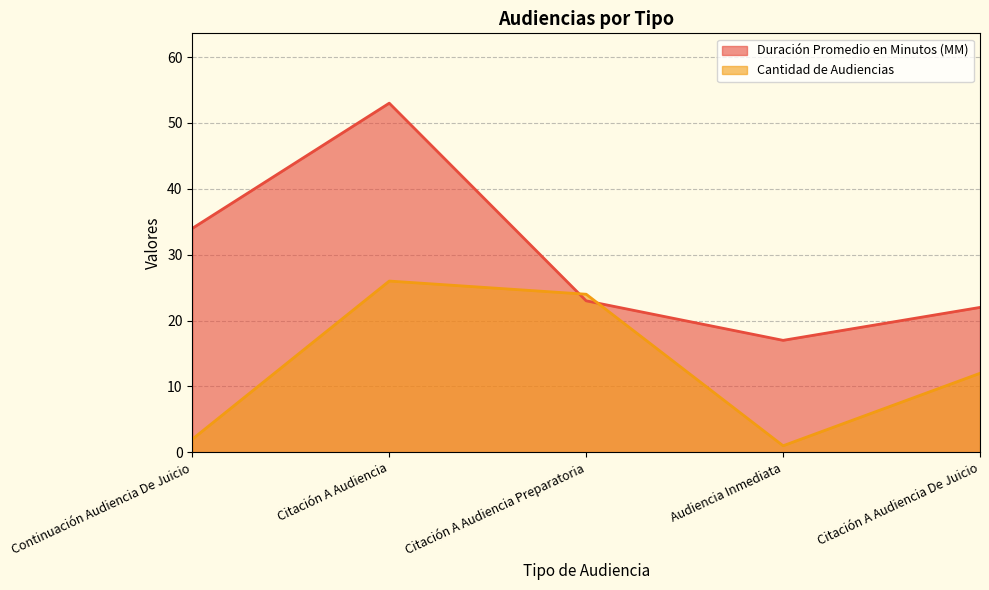

What is the label of the 4th point from the left?

Audiencia Inmediata